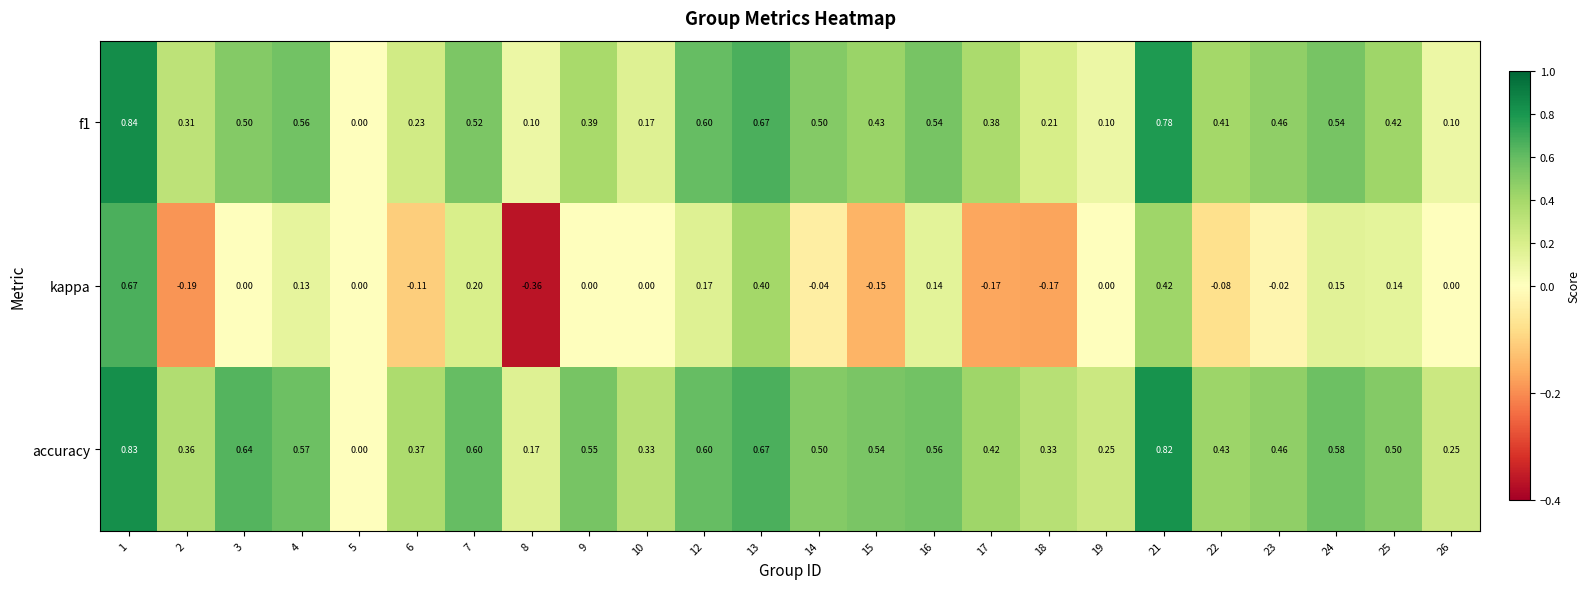

Which series has the largest range (max minus min)?

kappa